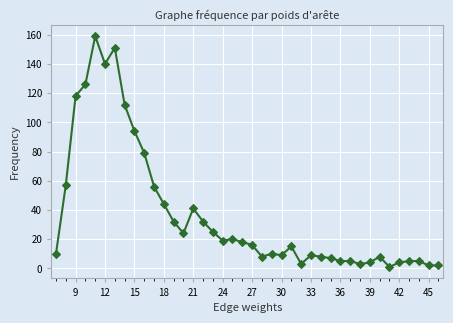

How many lines are shown in the chart?

1